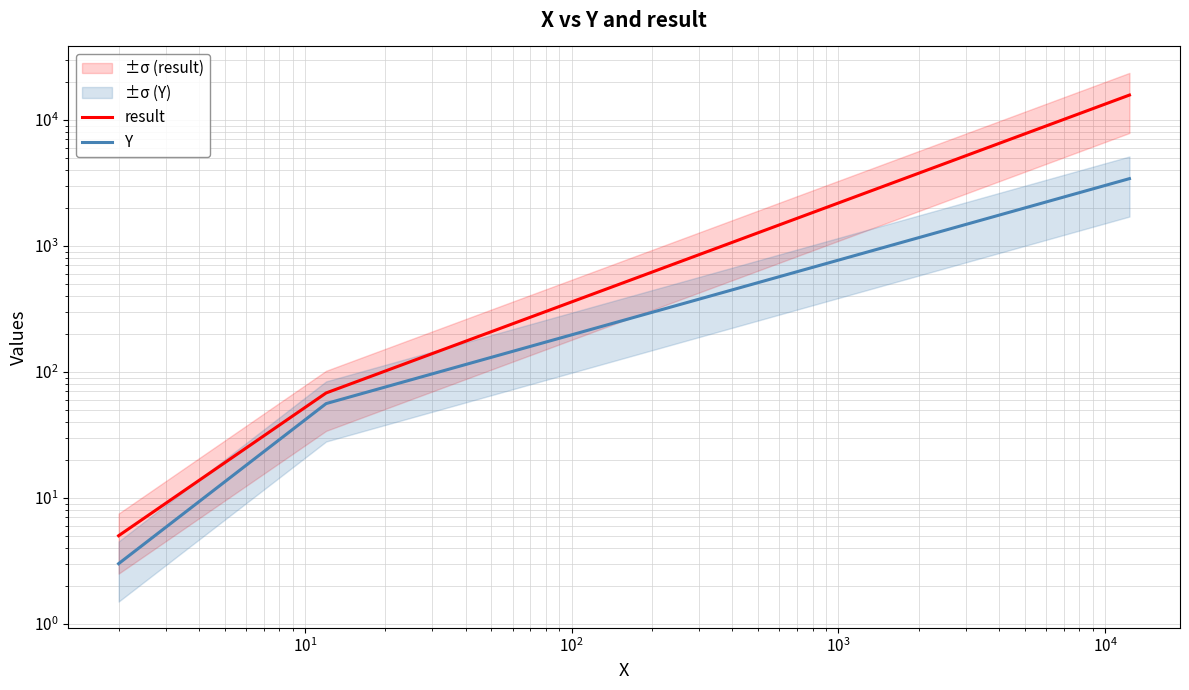

List the series in order of their peak value, lowest first.

Y, result